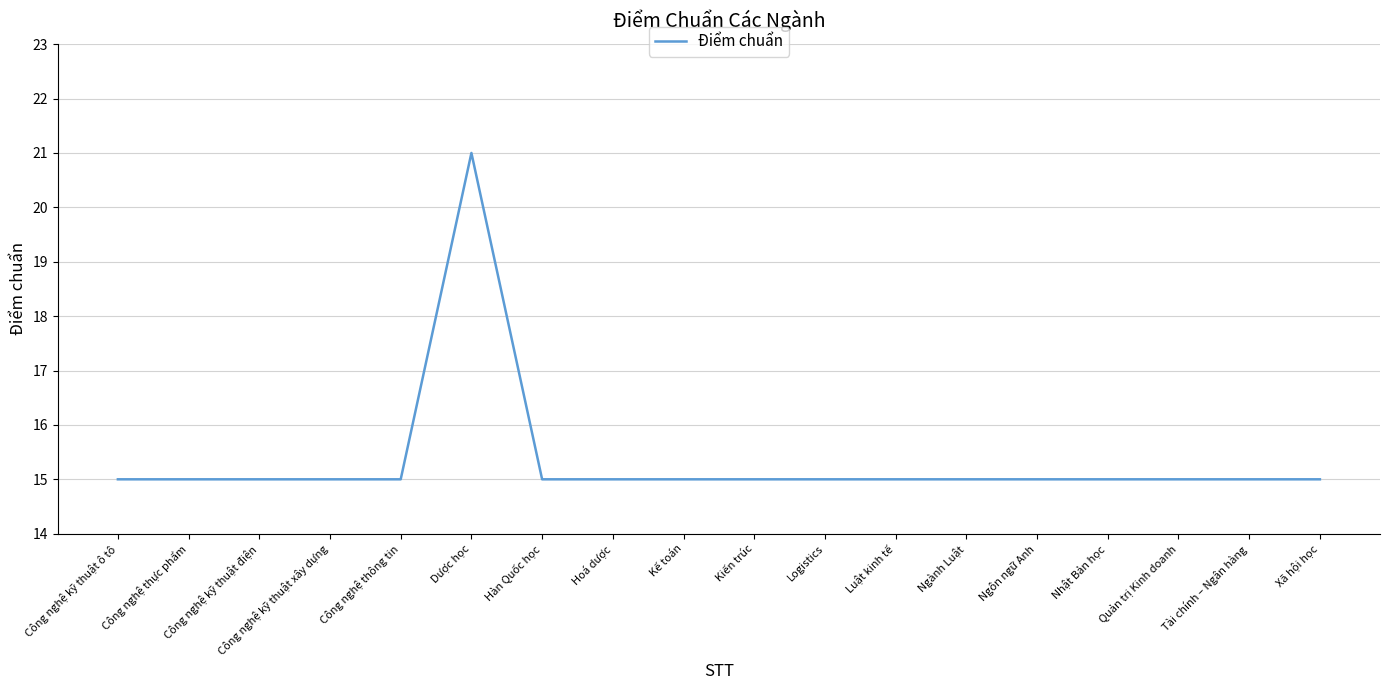

The chart shows a value of 4 at Nhật Bản học. True or false?

False